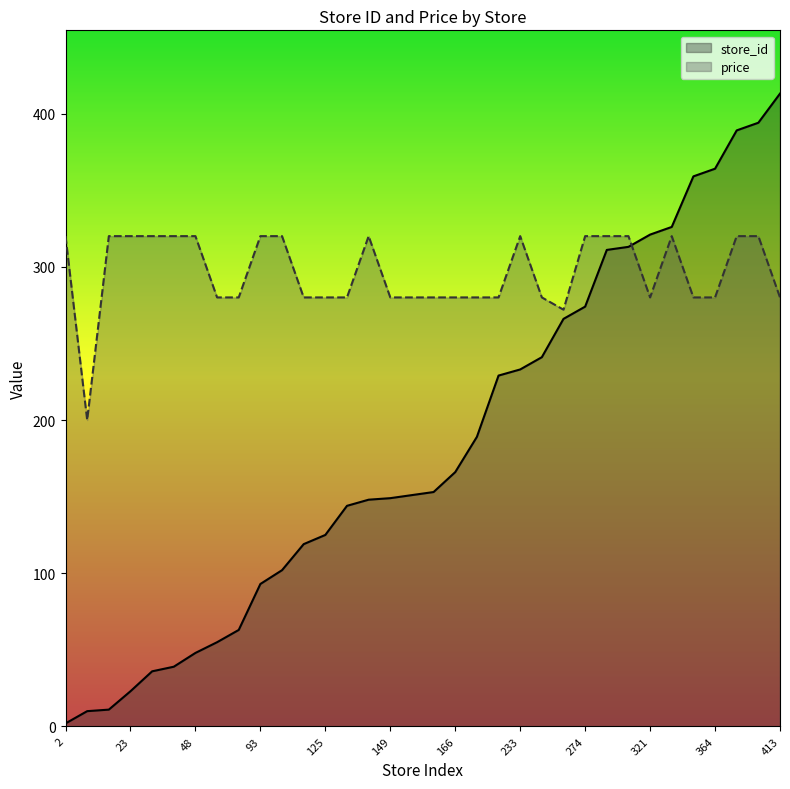

The value of store_id at 153 is 258. True or false?

False